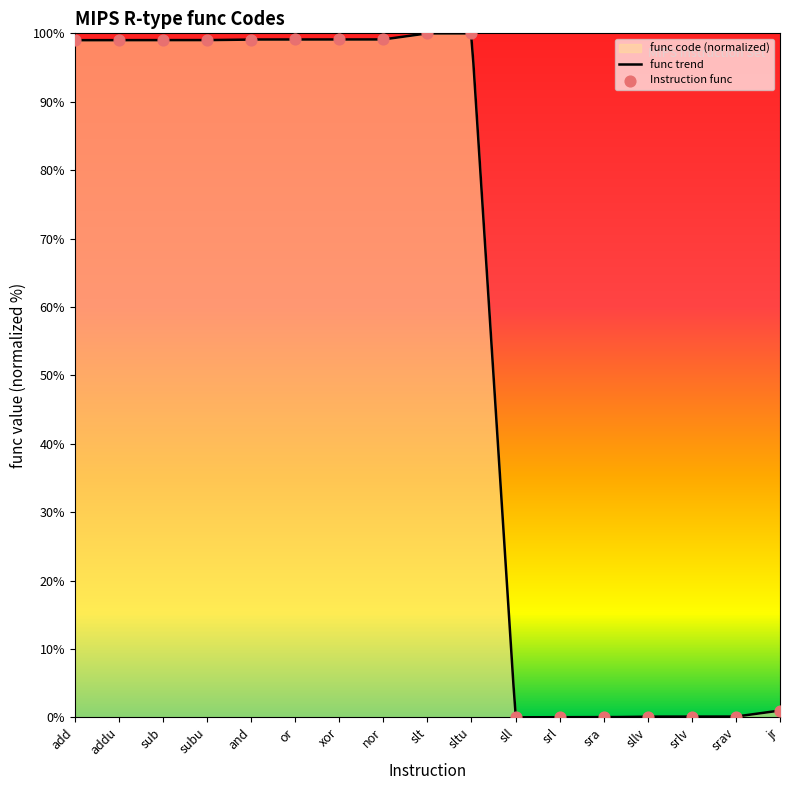

What is the change in value from add to srav?

-98.9